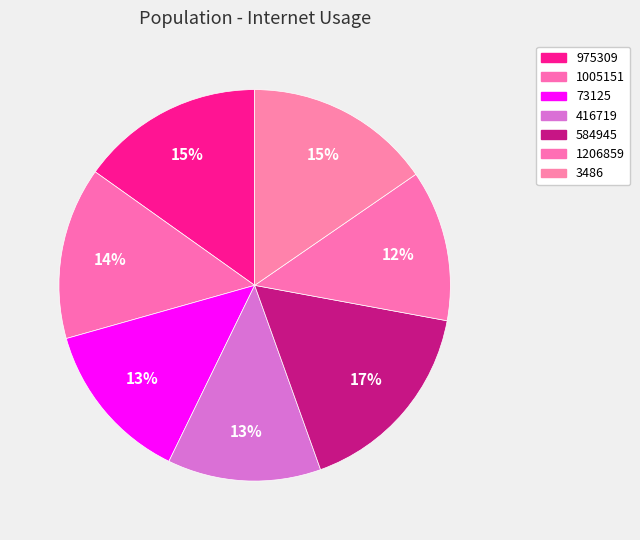

What is the total percentage of 73125 and 584945?

30.0%